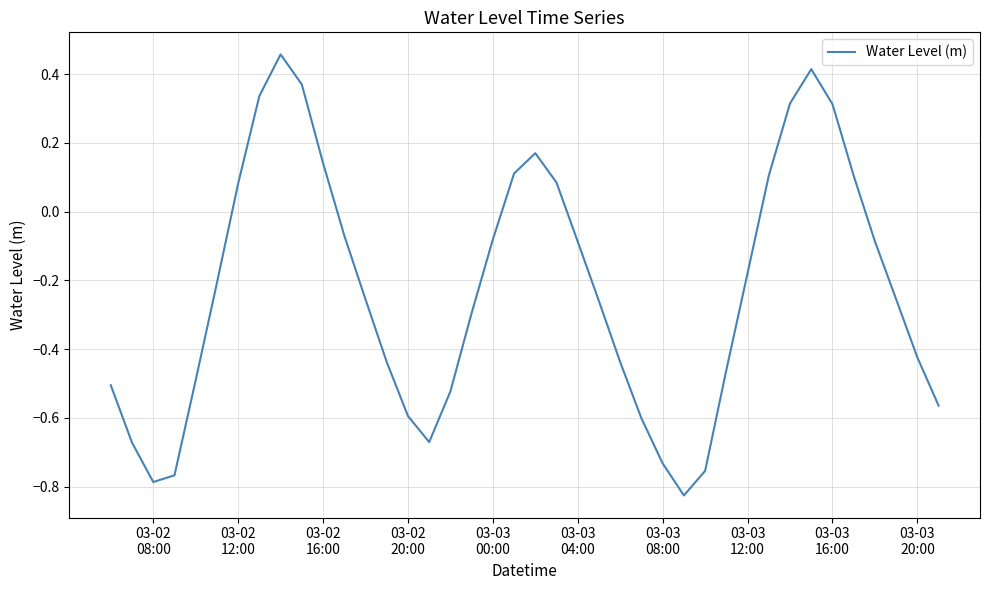

What is the difference between the maximum and minimum values?

1.3